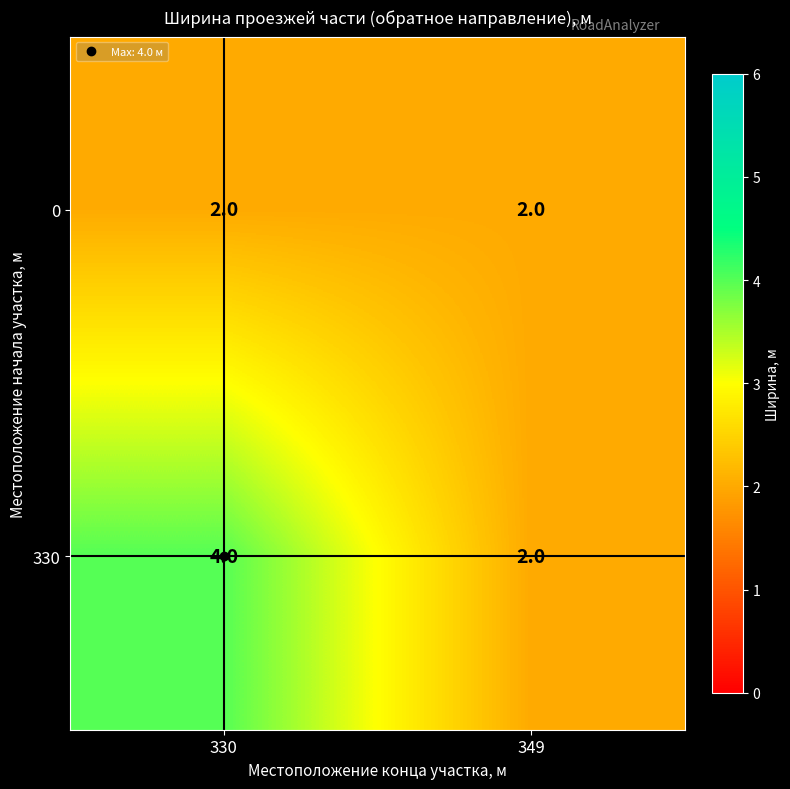

Rank the series by their average value, from highest to lowest.

330, 0